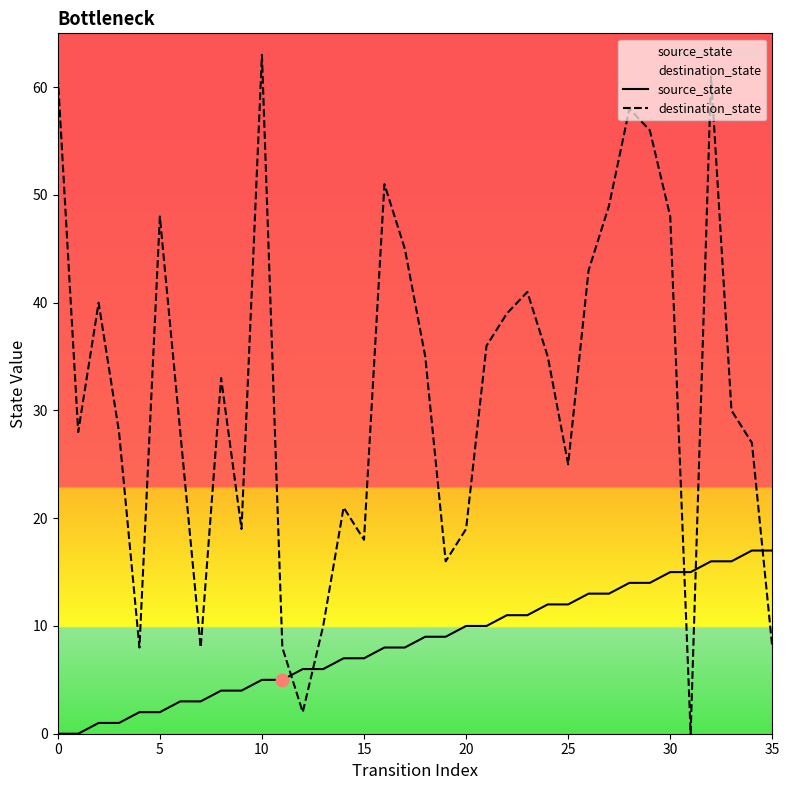

Which series has the widest spread of Y values?

destination_state